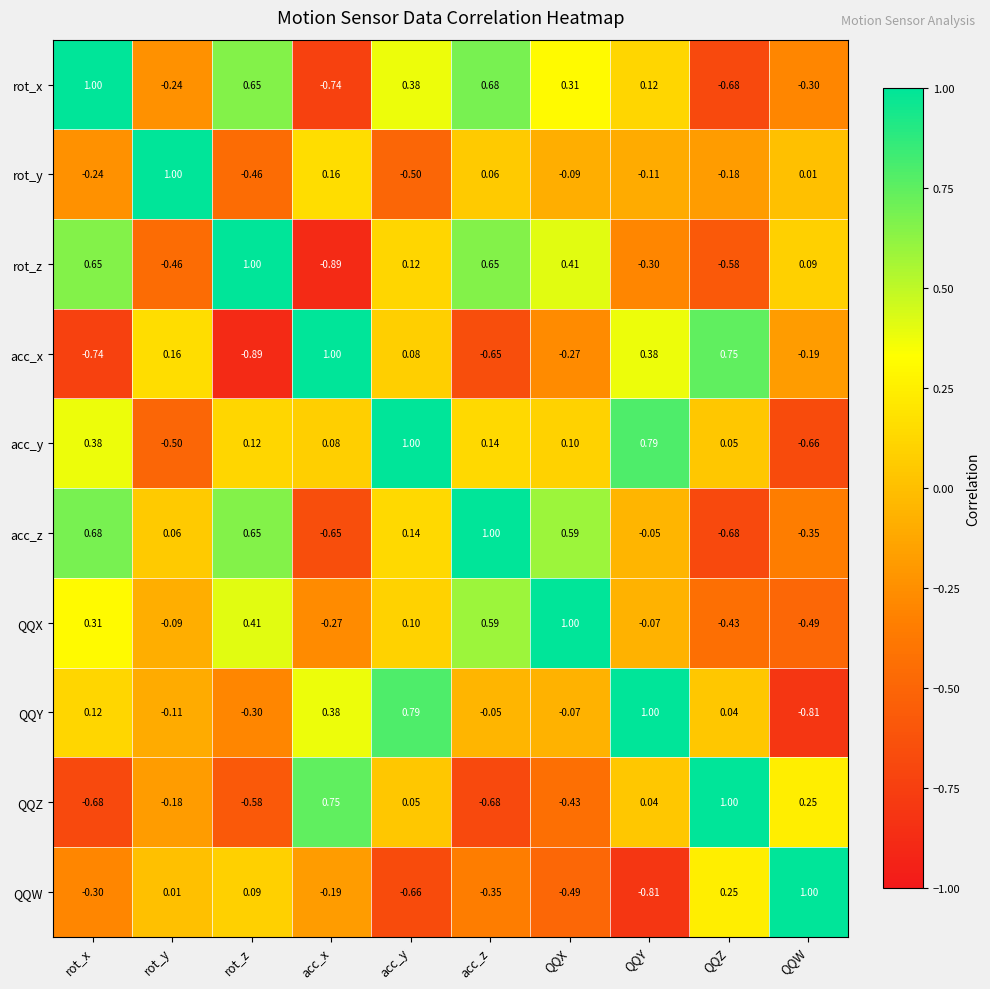

At which label is rot_z closest to 0?

QQW